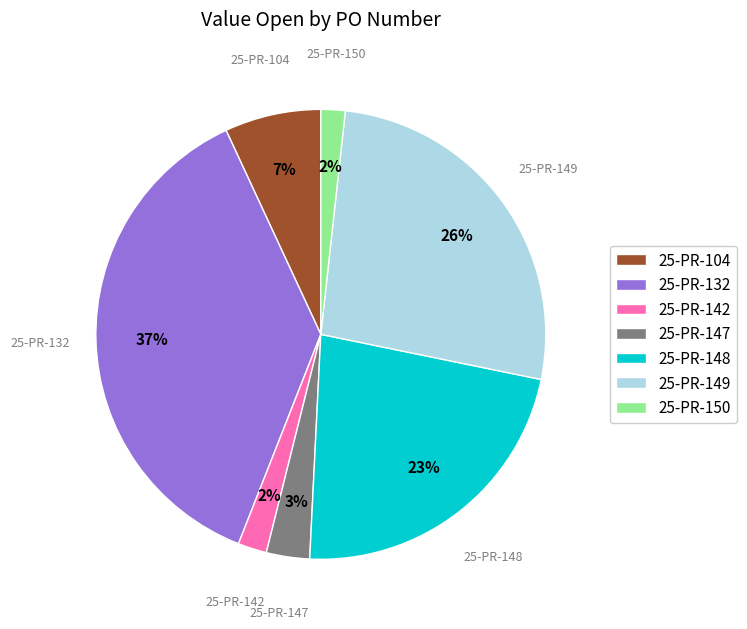

Is the sum of 25-PR-142 and 25-PR-150 greater than half?

No